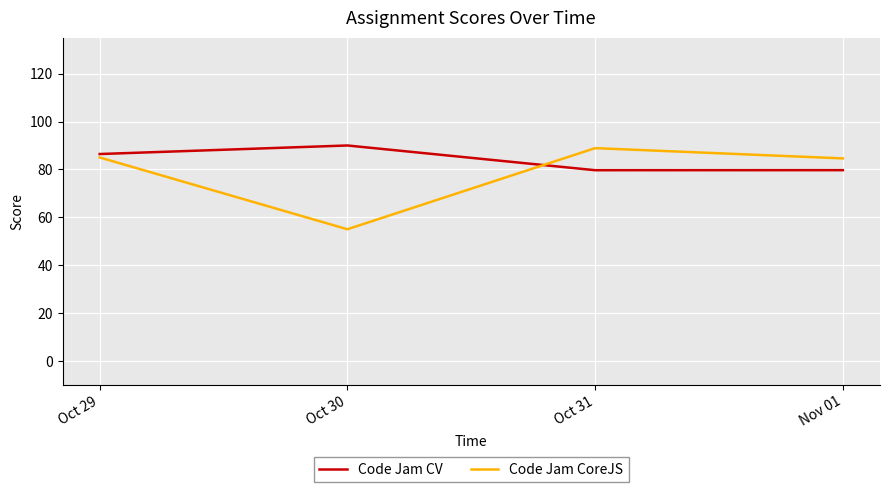

What is the highest value of the Code Jam CoreJS series?

88.9